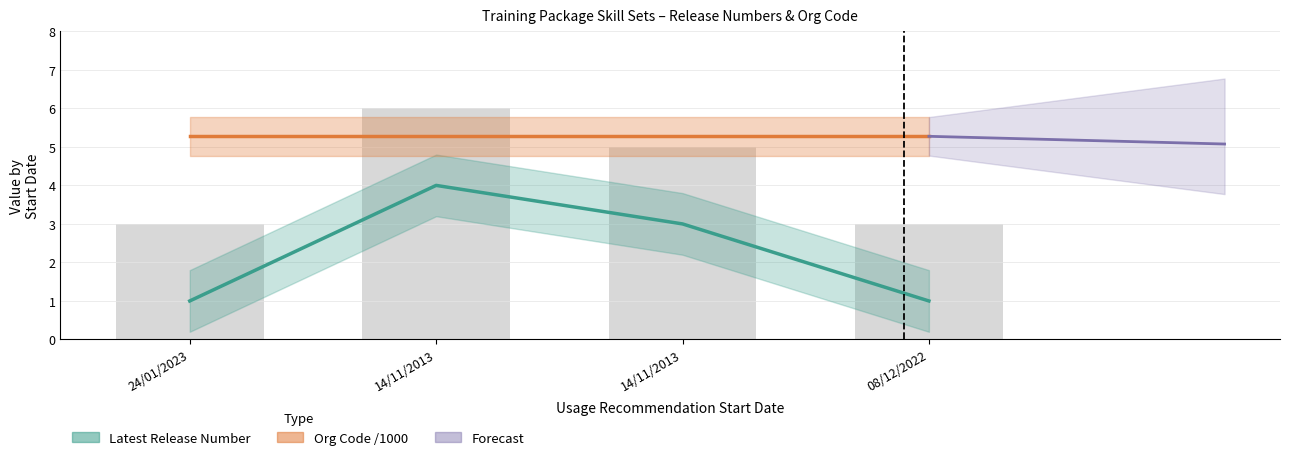

What is the difference between the maximum and minimum values?

3